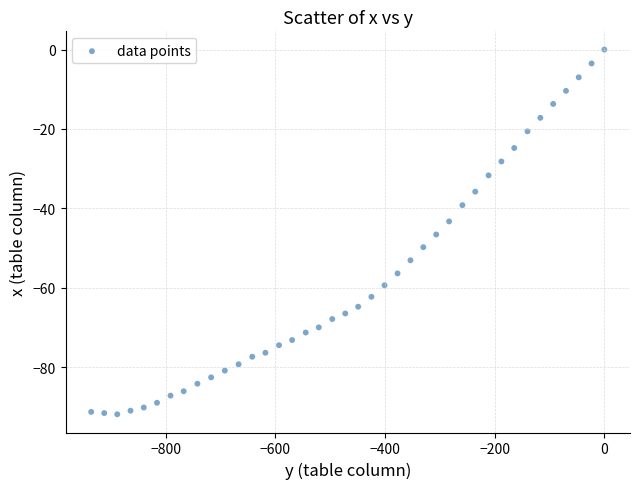

What is the range of X values (max minus min)?

935.7